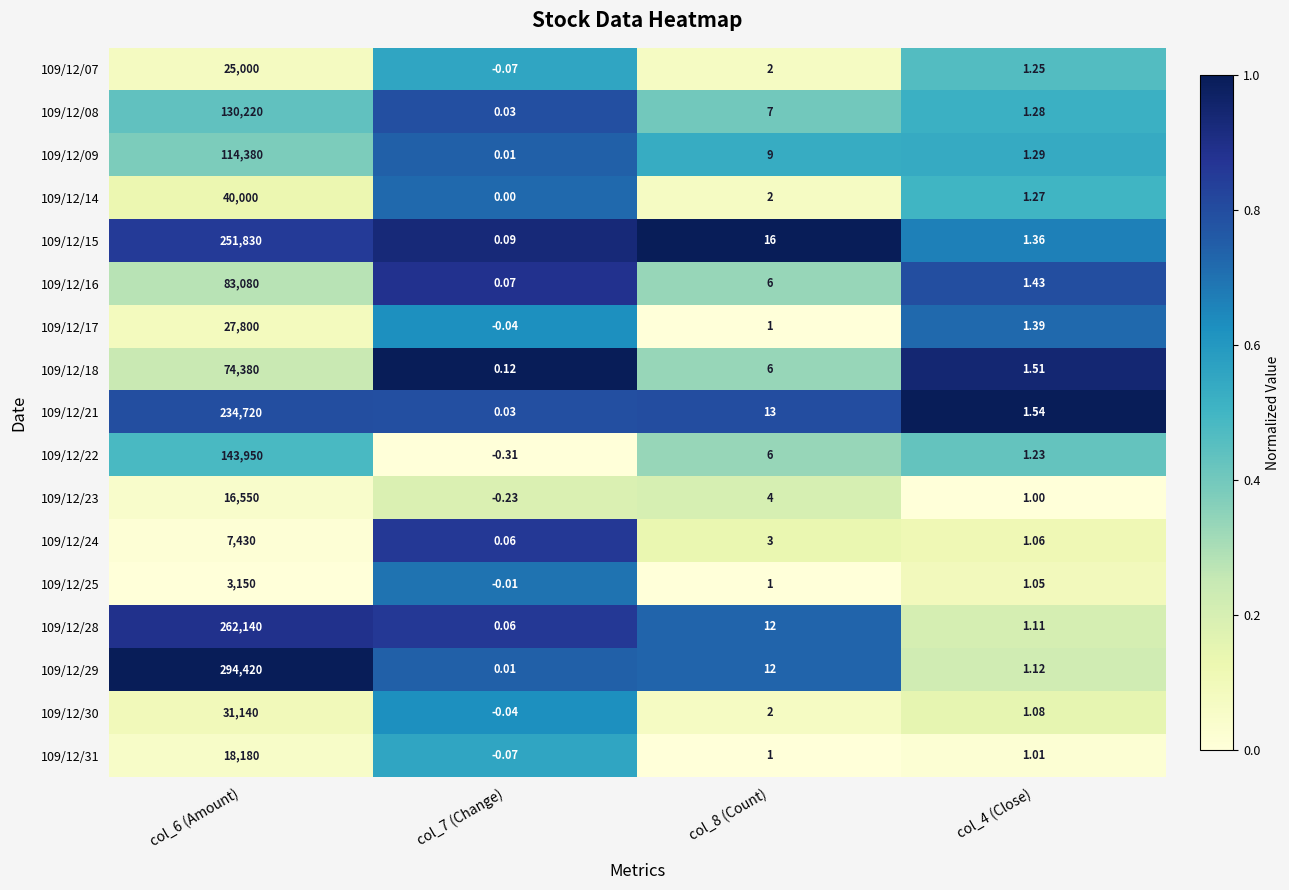

Is the value of 109/12/21 at col_8 (Count) greater than the value of 109/12/18 at col_6 (Amount)?

No